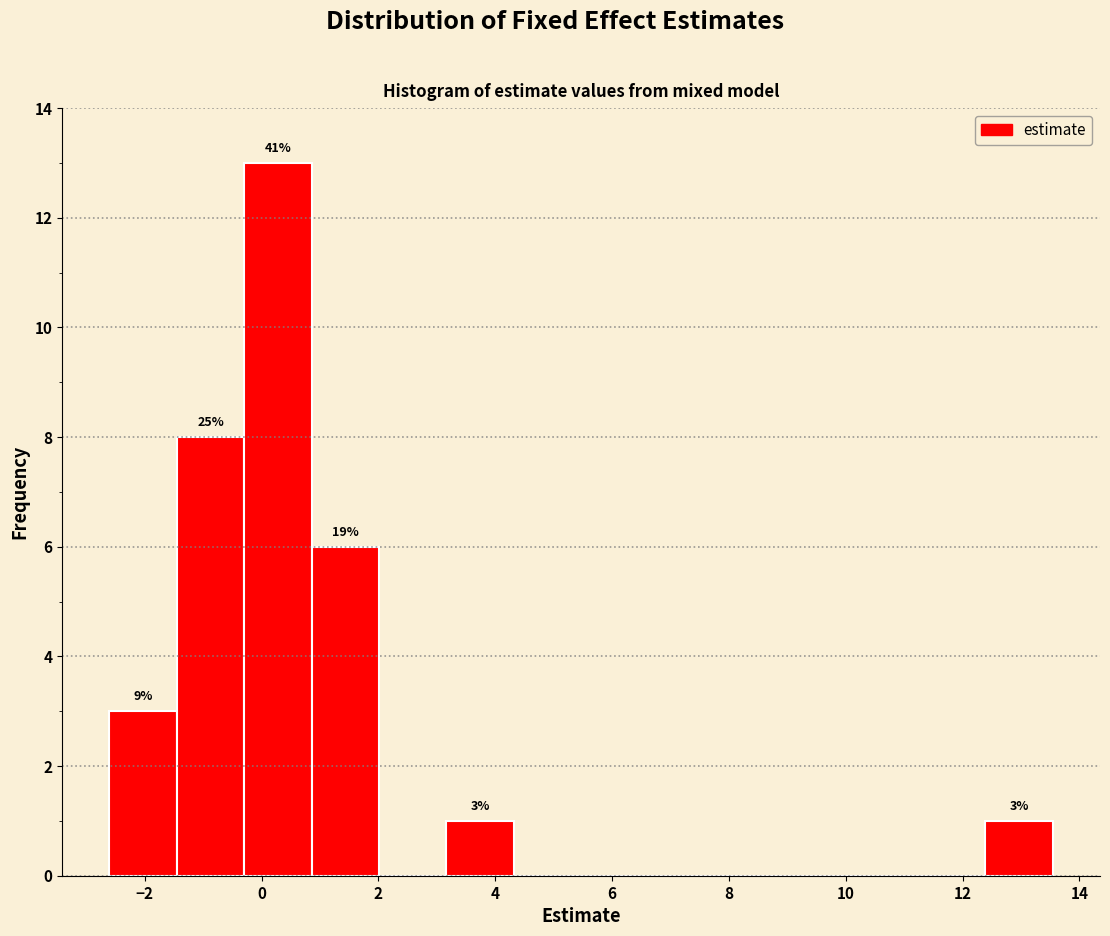

Which range on the x-axis has the tallest bar?

-0.2 to 0.8